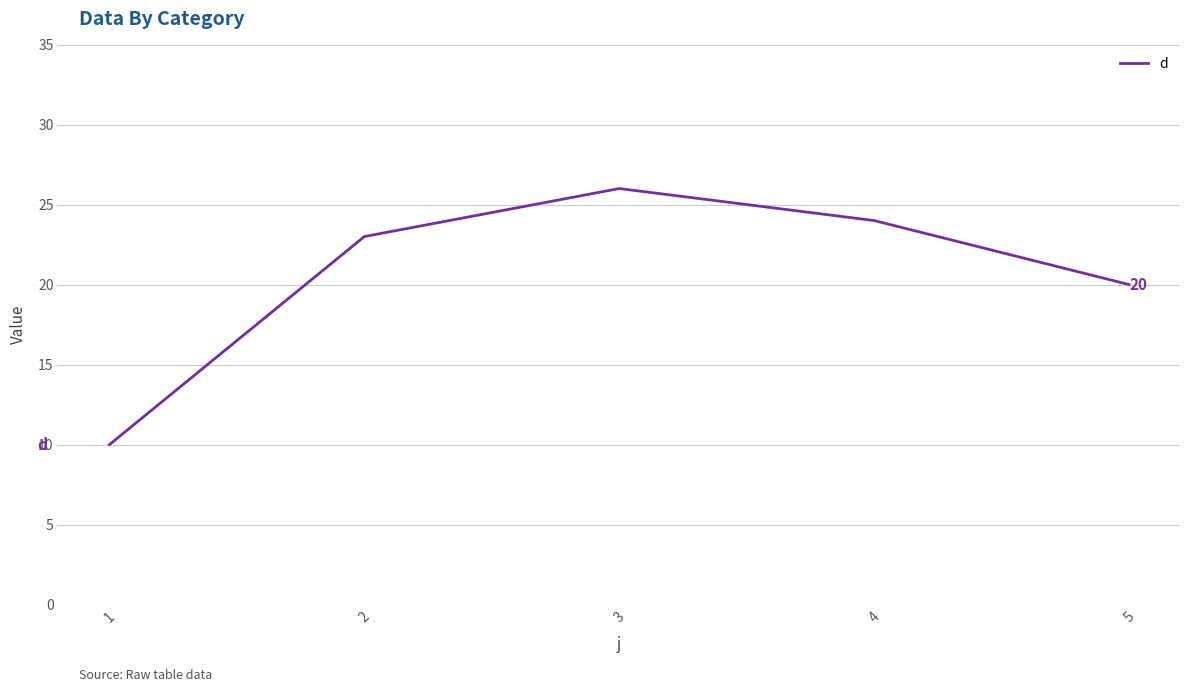

The chart shows a value of 9 at 2. True or false?

False